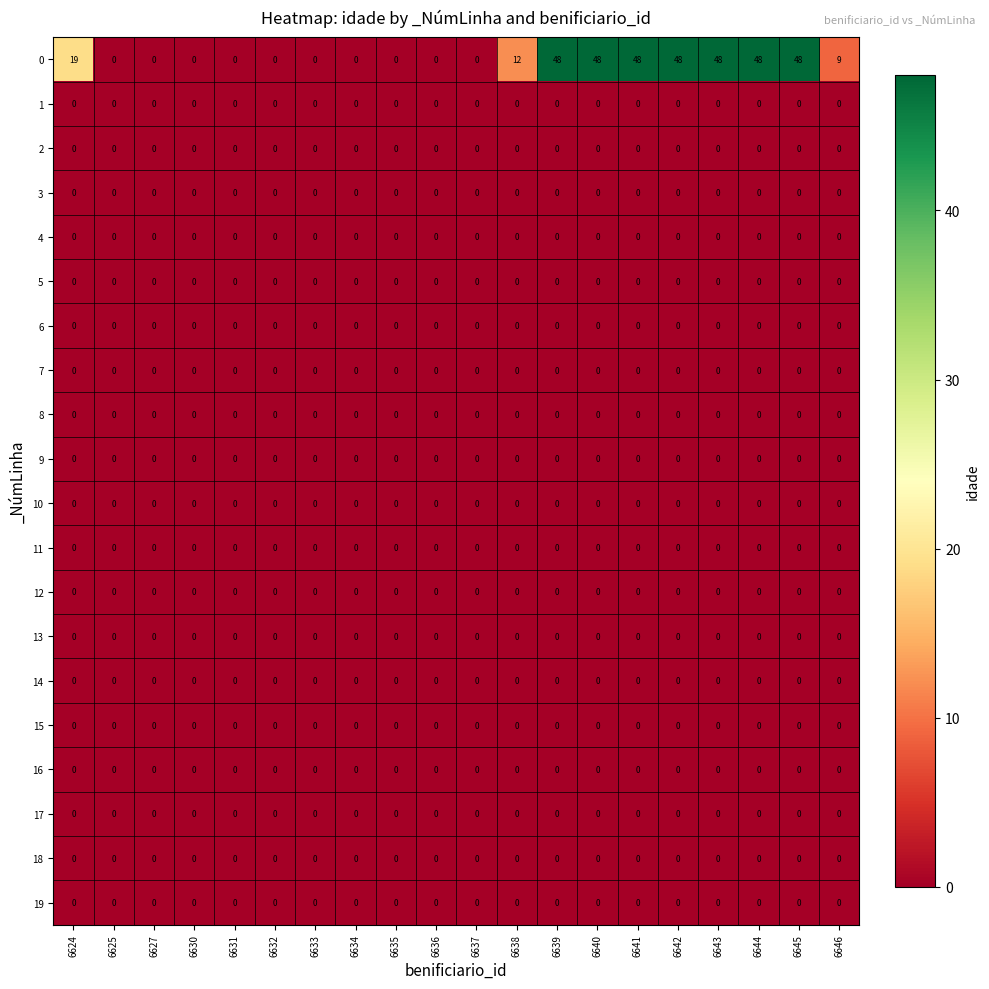

Which series has the largest total across all categories?

0